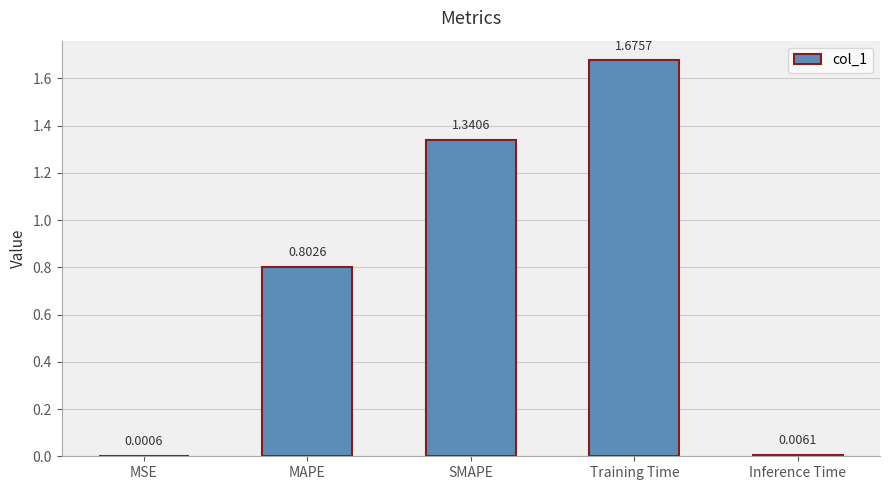

Where is the data nearest to the value 0?

MSE